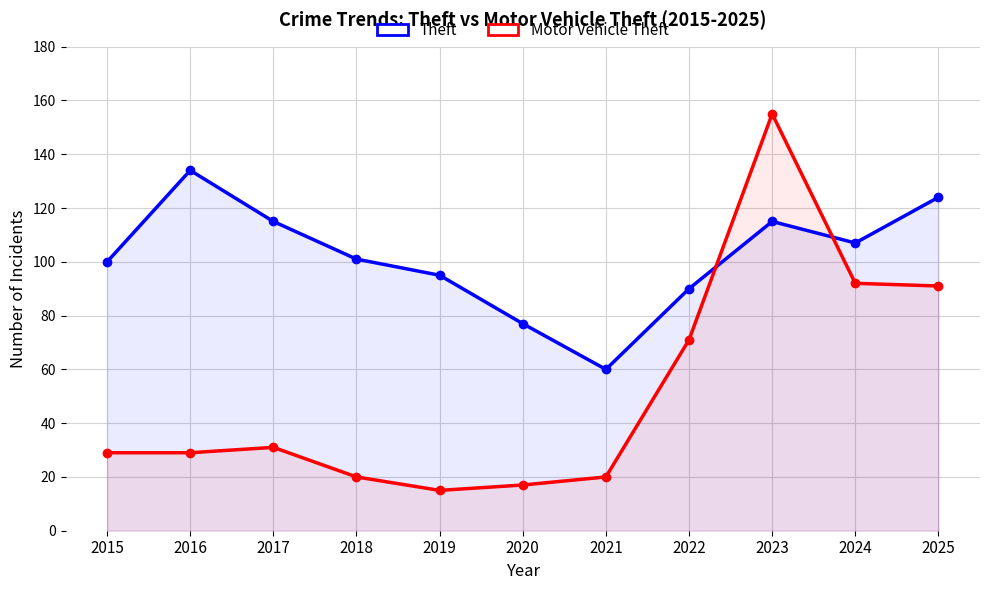

What are all the series names shown in the legend?

Theft, Motor Vehicle Theft